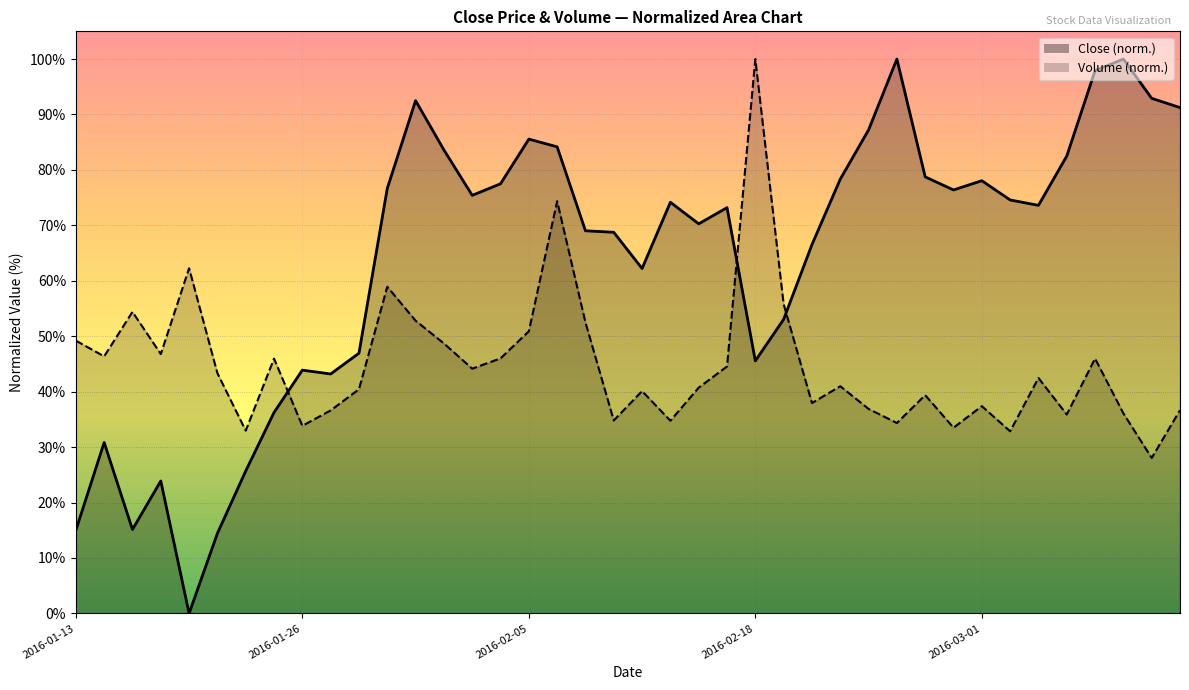

The Volume series shows 0.9 at 2016-01-13. True or false?

False